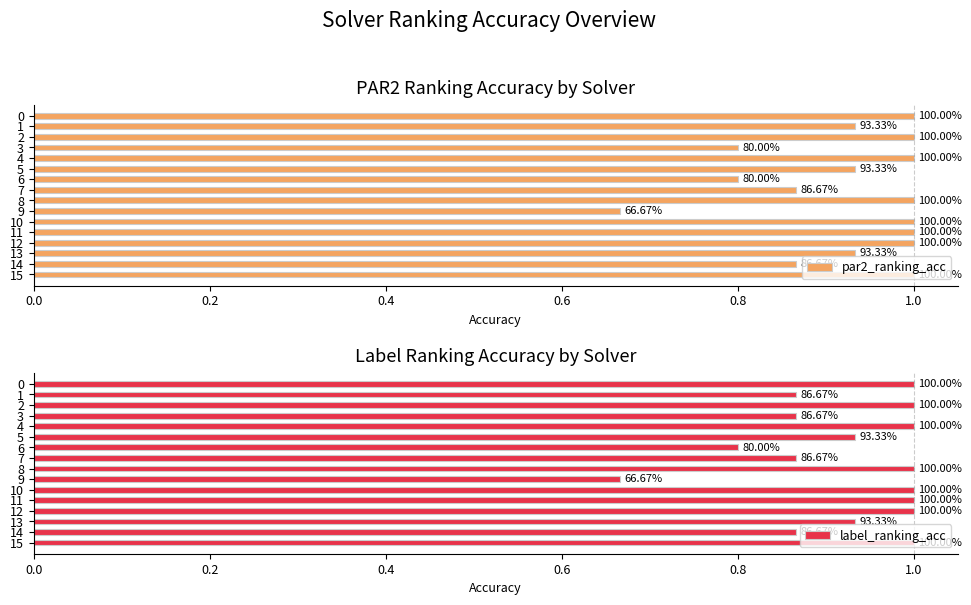

How many bars are there in each group?

2